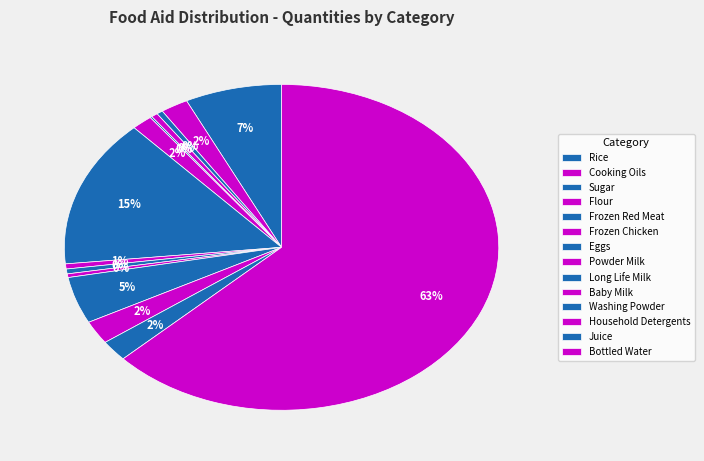

To the nearest percent, what is the average slice percentage?

7%